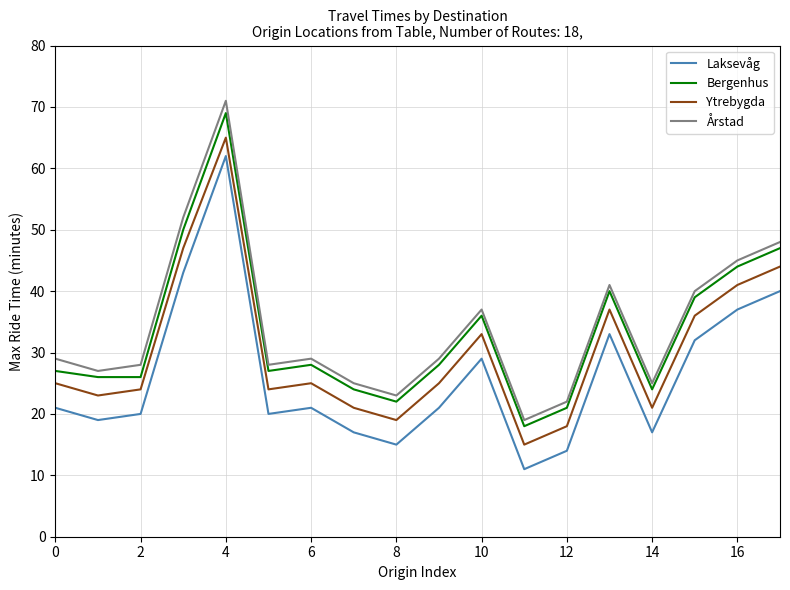

What is the maximum value for Årstad?

71